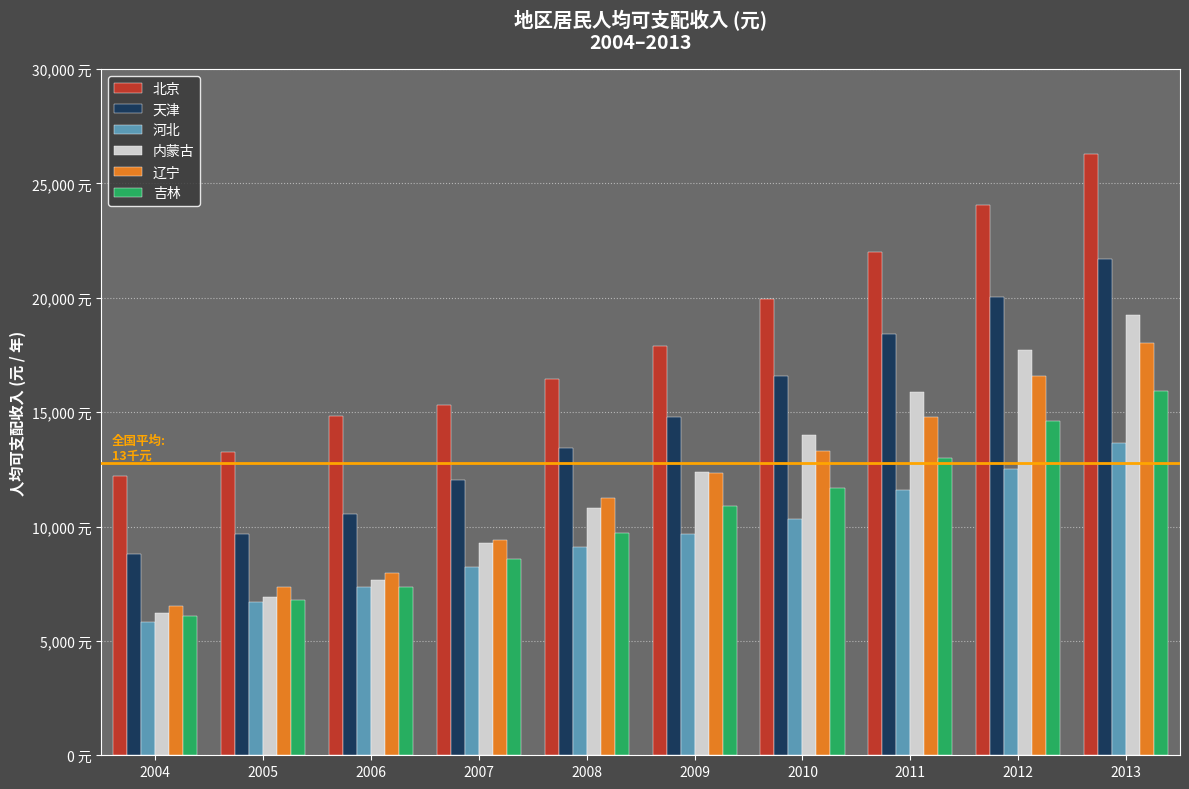

Rank the categories by 内蒙古 value from lowest to highest.

2004, 2005, 2006, 2007, 2008, 2009, 2010, 2011, 2012, 2013